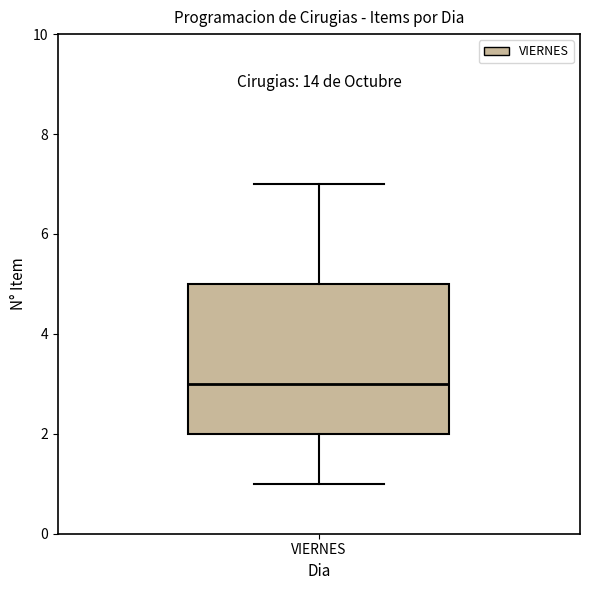

Where is the upper edge of the box for VIERNES on the y-axis? The values are not printed on the chart, so give them approximately, as read against the axis.

5